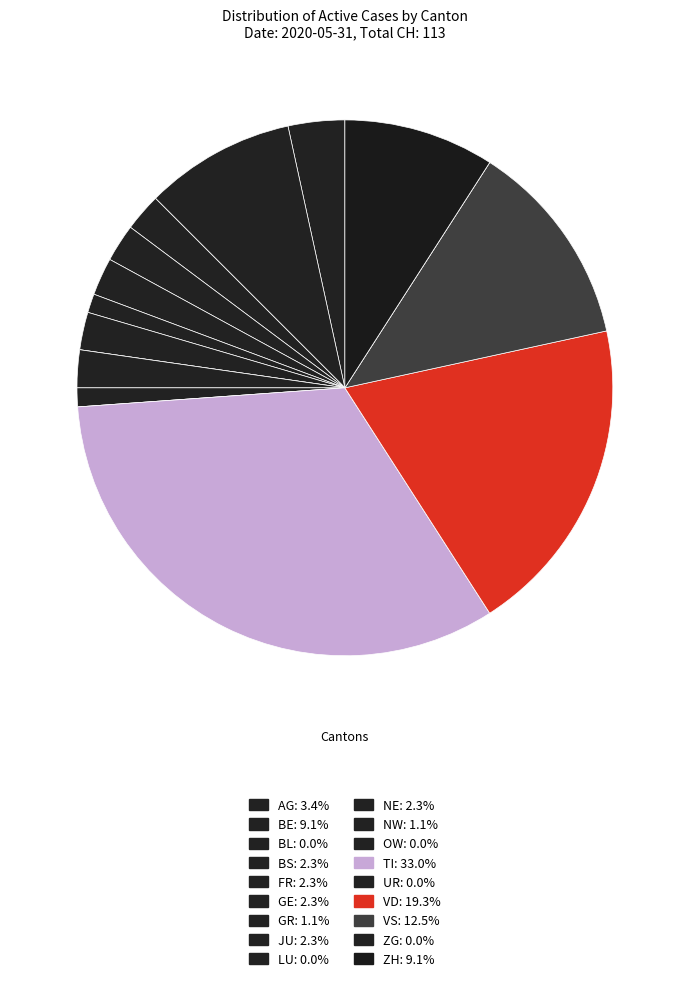

Is there a majority slice in this chart?

No